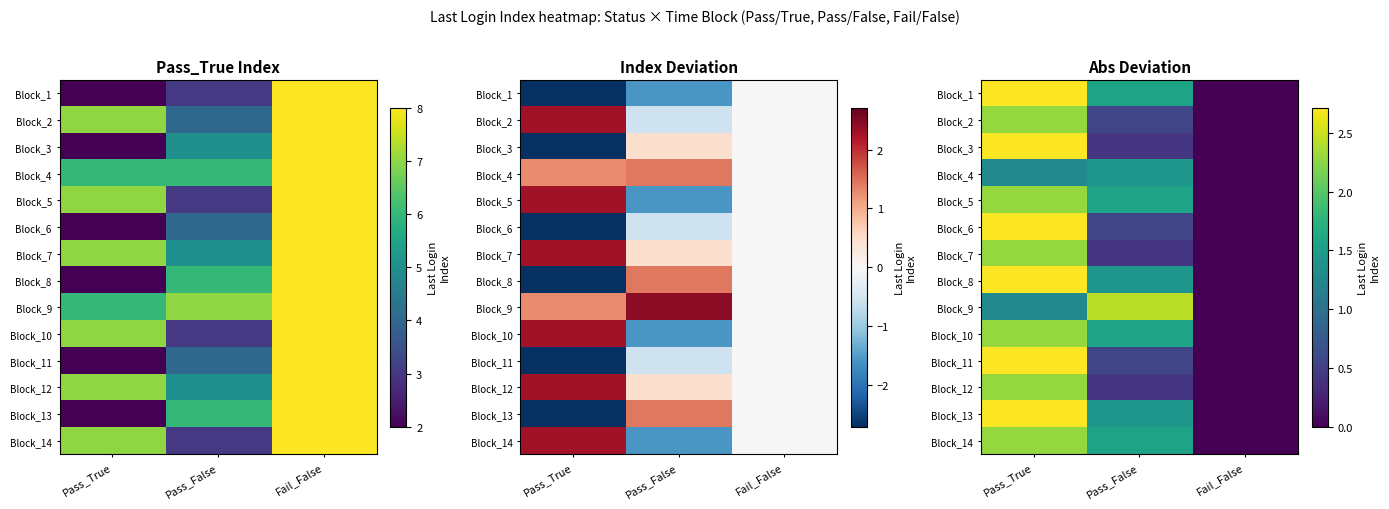

The Block_14 series shows 1.0 at Fail_False. True or false?

False